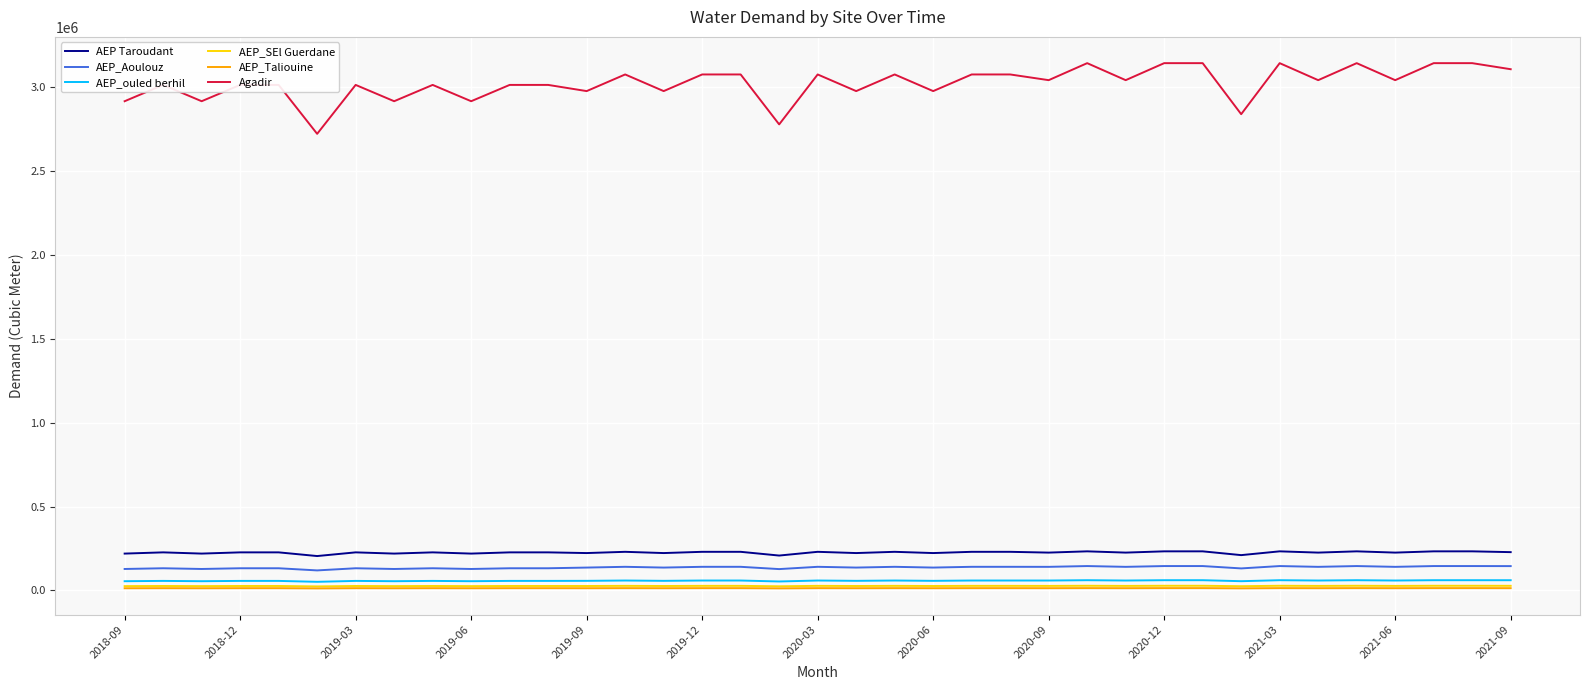

What are all the series names shown in the legend?

AEP Taroudant, AEP_Aoulouz, AEP_ouled berhil, AEP_SEl Guerdane, AEP_Taliouine, Agadir